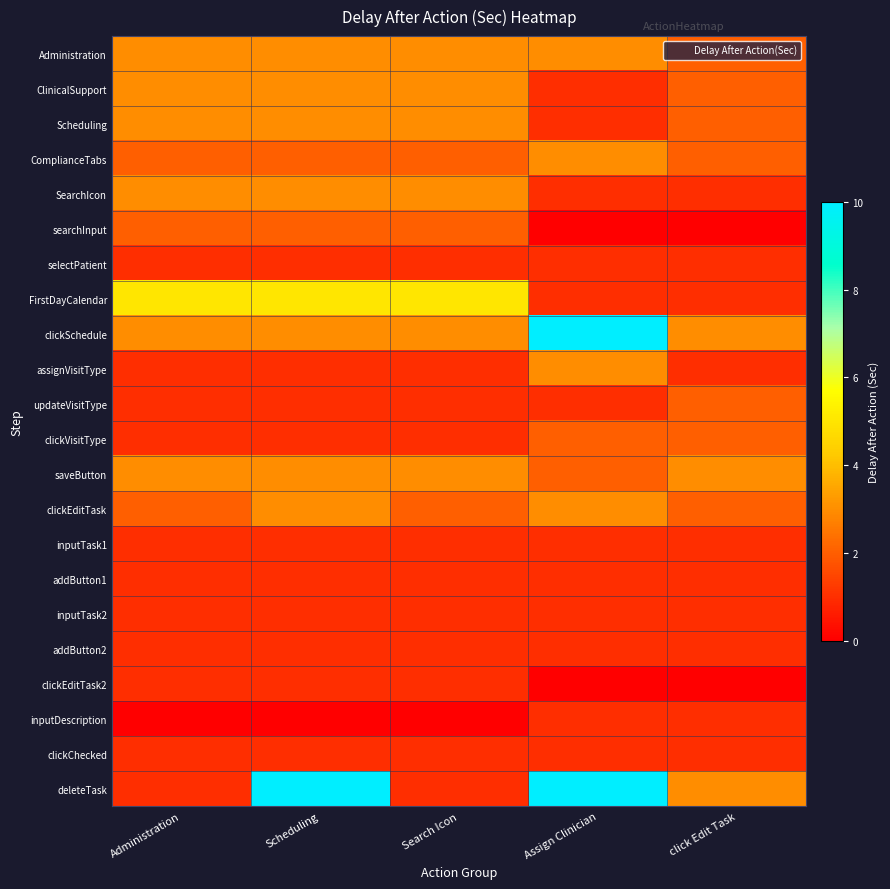

Which series has the widest spread of values?

deleteTask